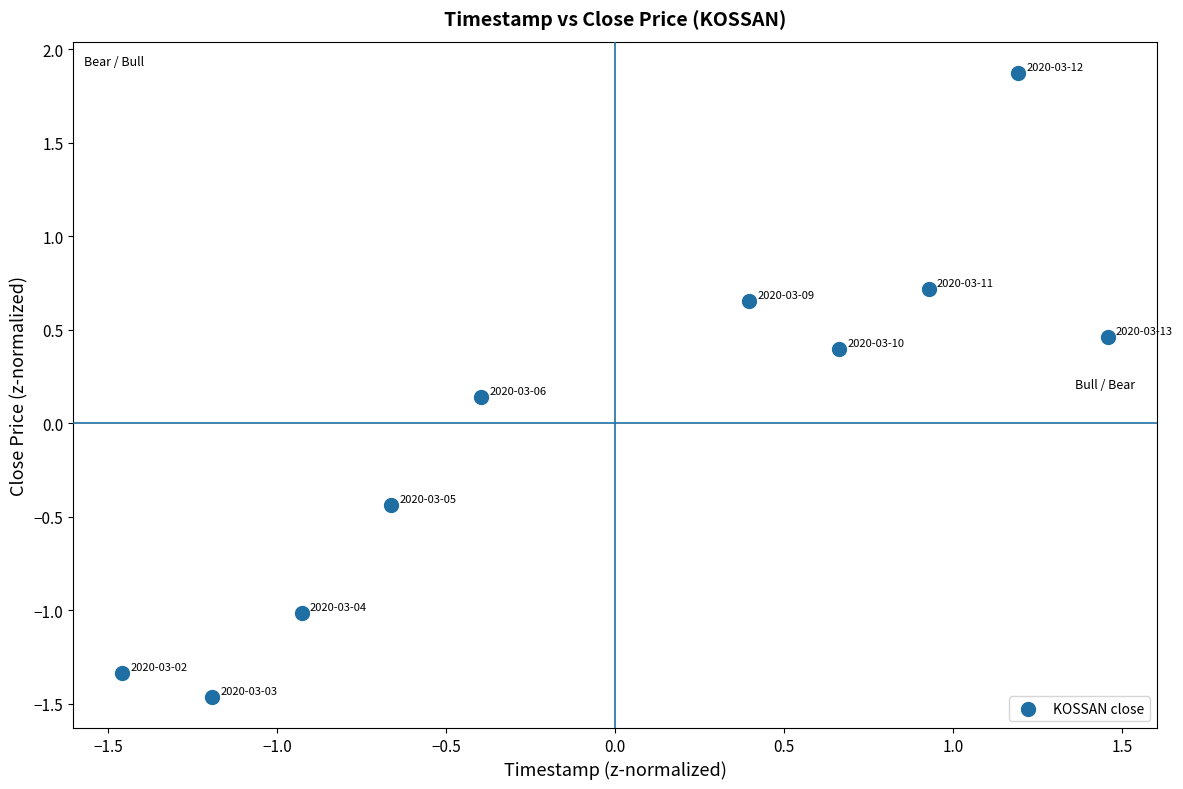

What is the range of Y values (max minus min)?

3.3